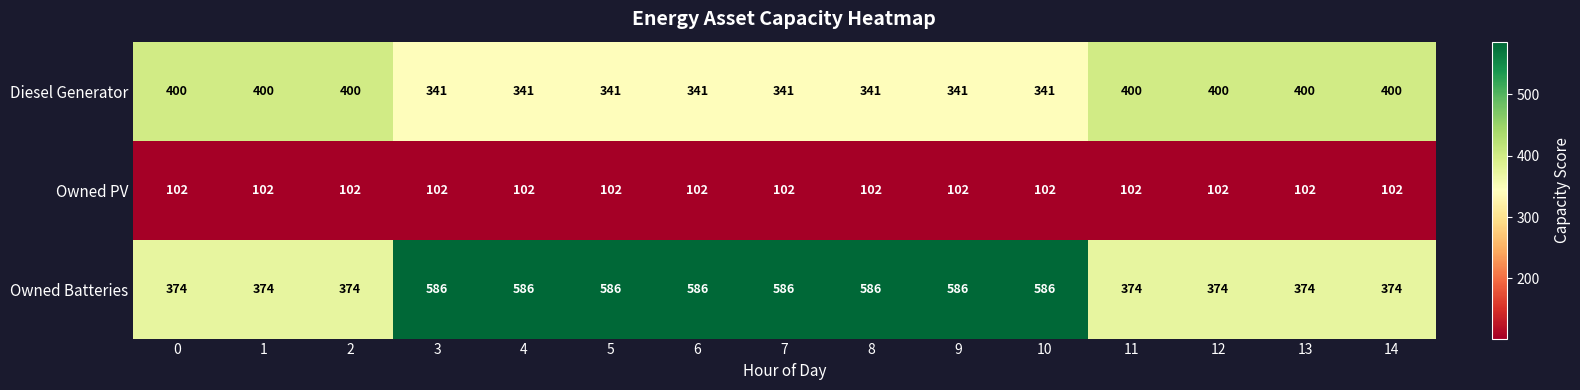

Rank the series by their average value, from highest to lowest.

Owned Batteries, Diesel Generator, Owned PV